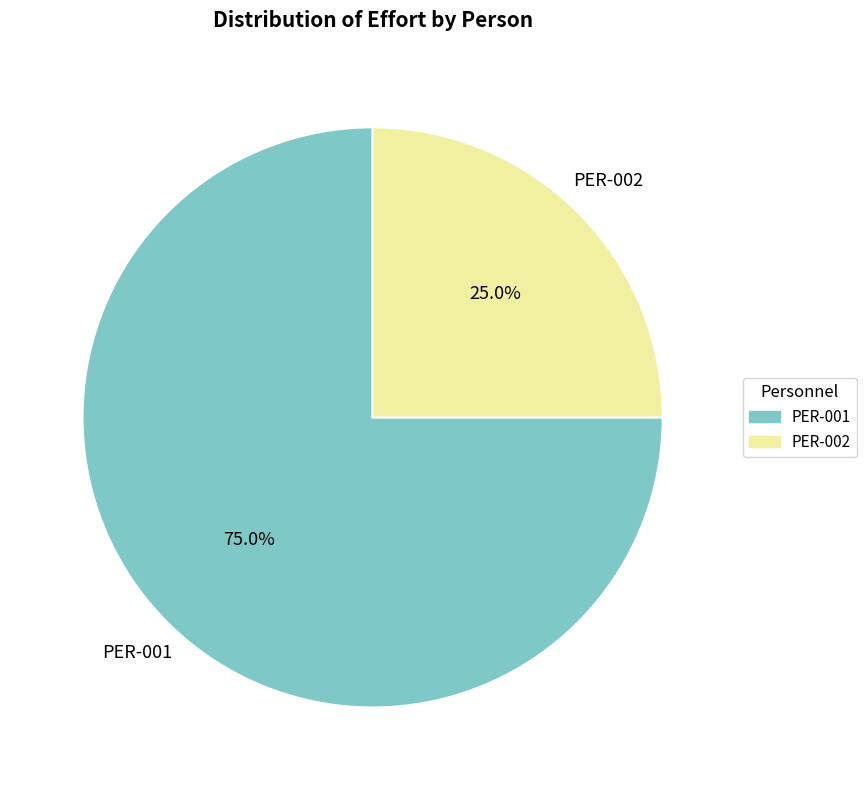

Is there any slice that represents more than half of the pie?

Yes